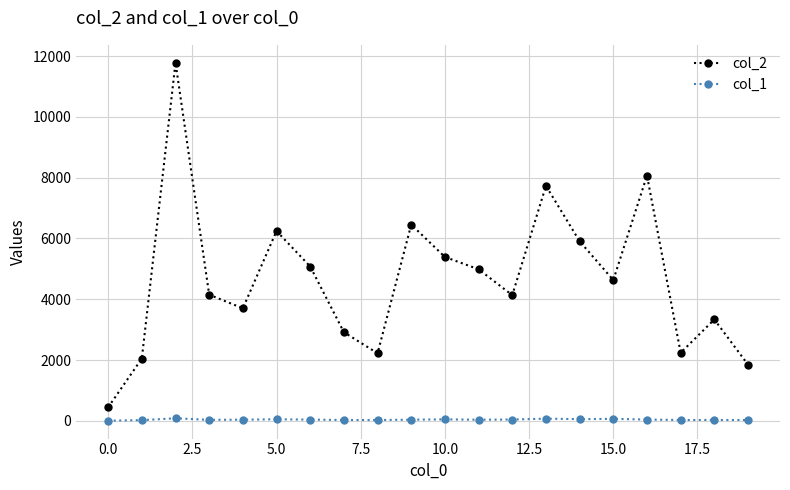

What is the difference between the second highest and minimum values in the col_2 series?

7621